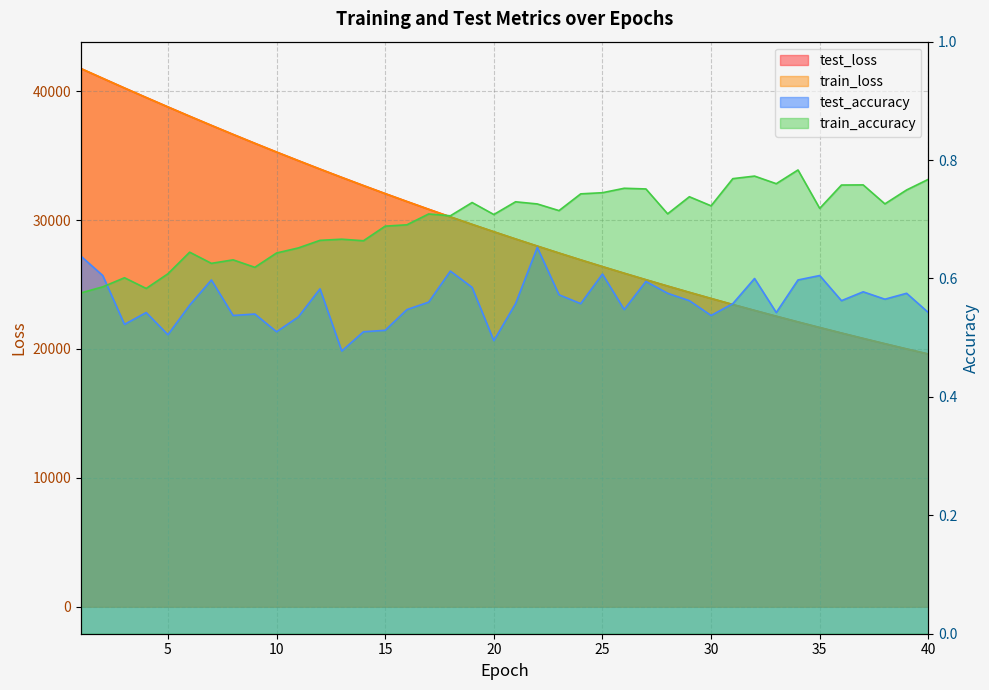

Which series has the largest range (max minus min)?

train_loss